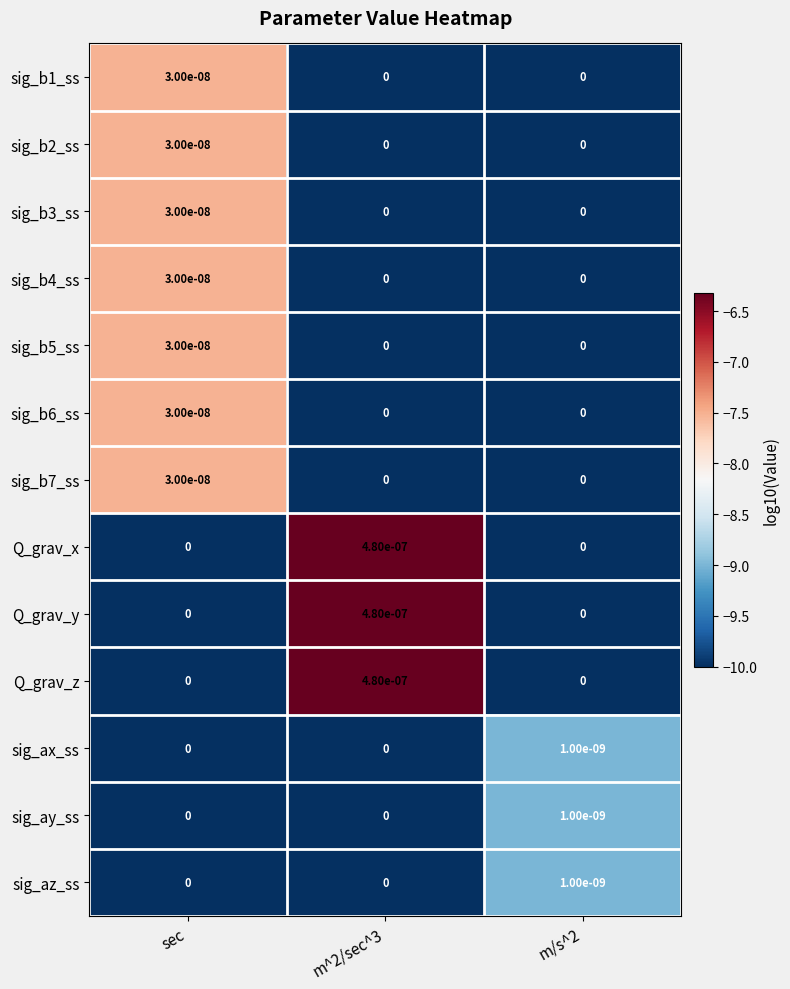

True or false: sig_az_ss has a value of 0.0 at m/s^2.

True